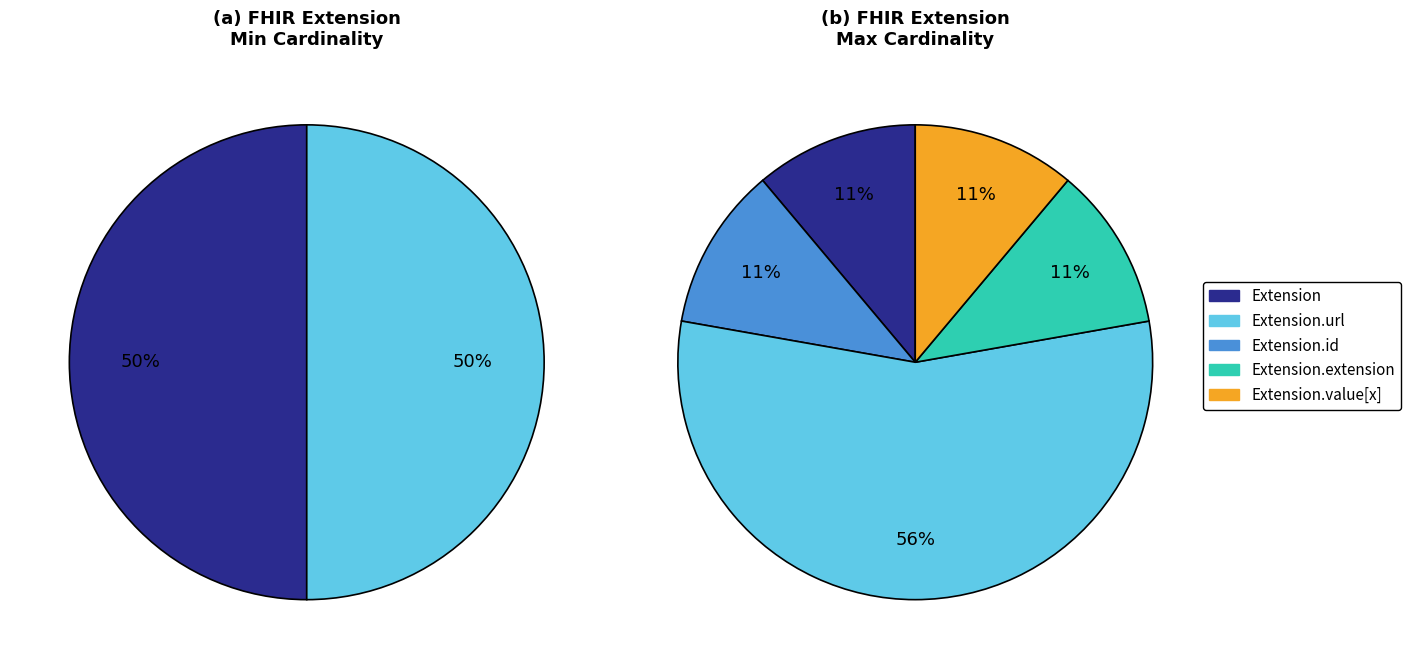

Which slice is the smallest?

Extension.id